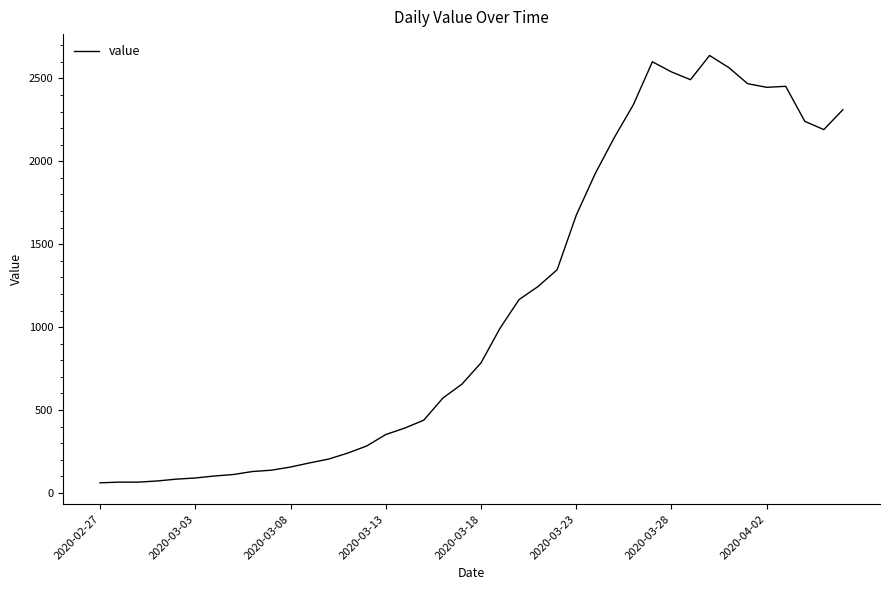

What is the difference between the maximum and minimum values?

2577